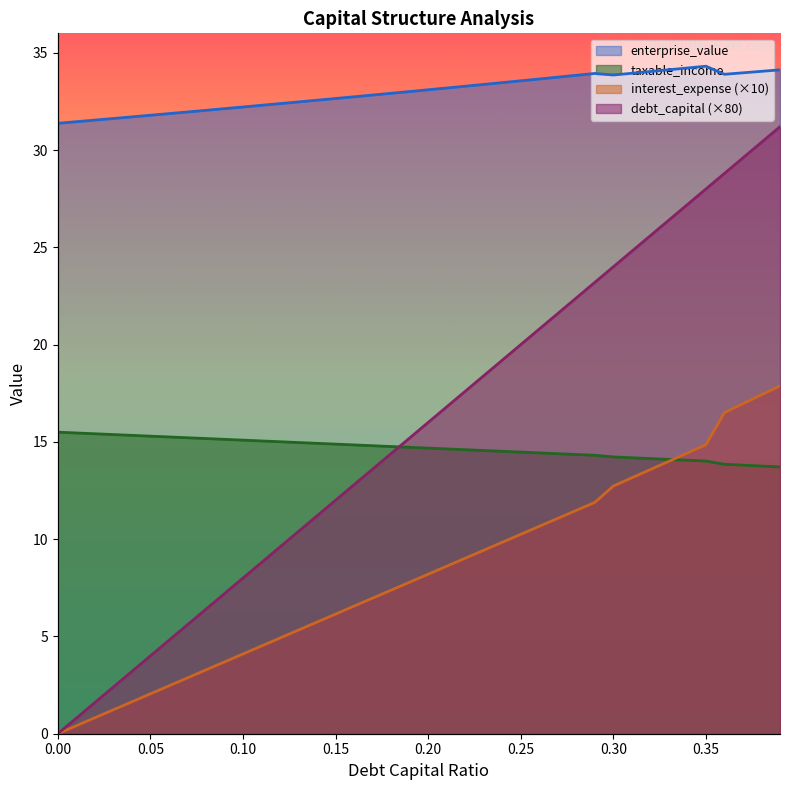

How many values in the interest_expense series are below 14?

4